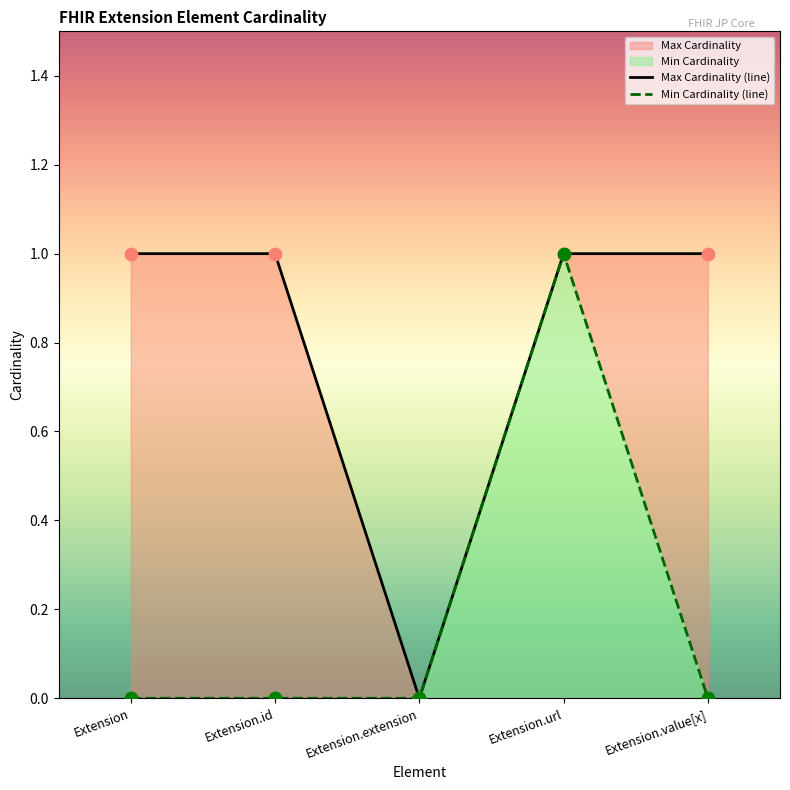

At which category is the sum across all series the highest?

Extension.url